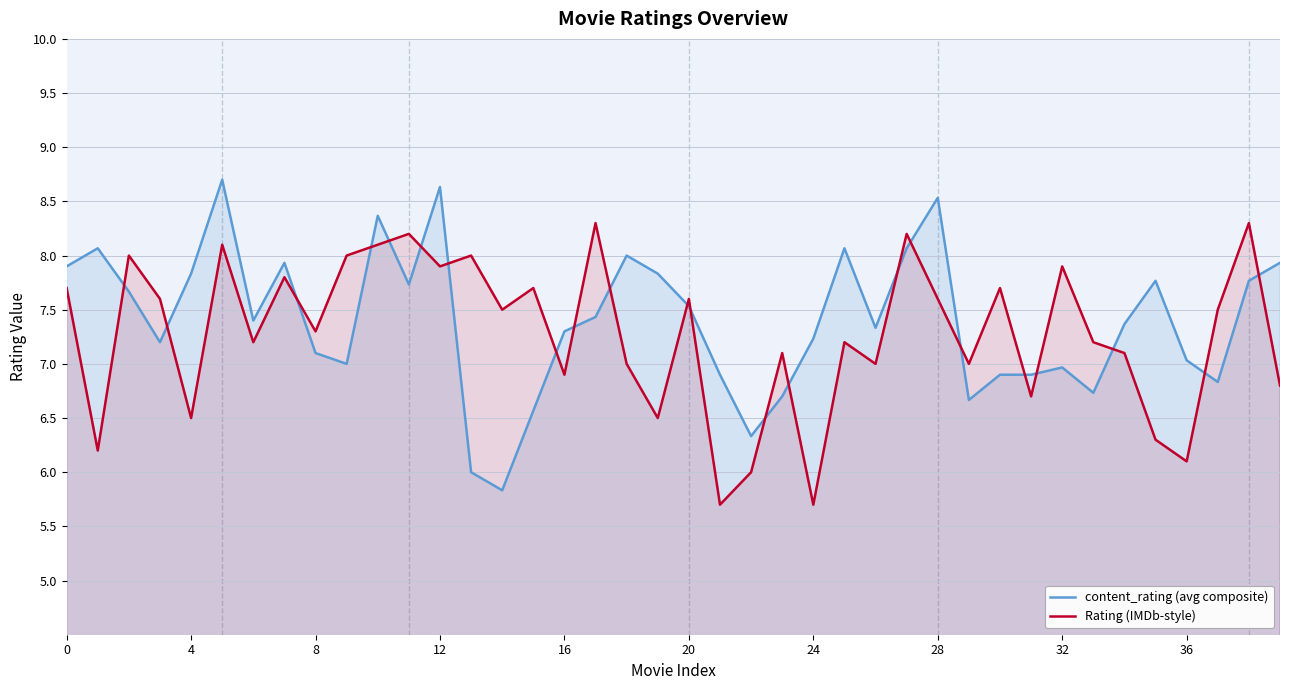

How many lines are shown in the chart?

2